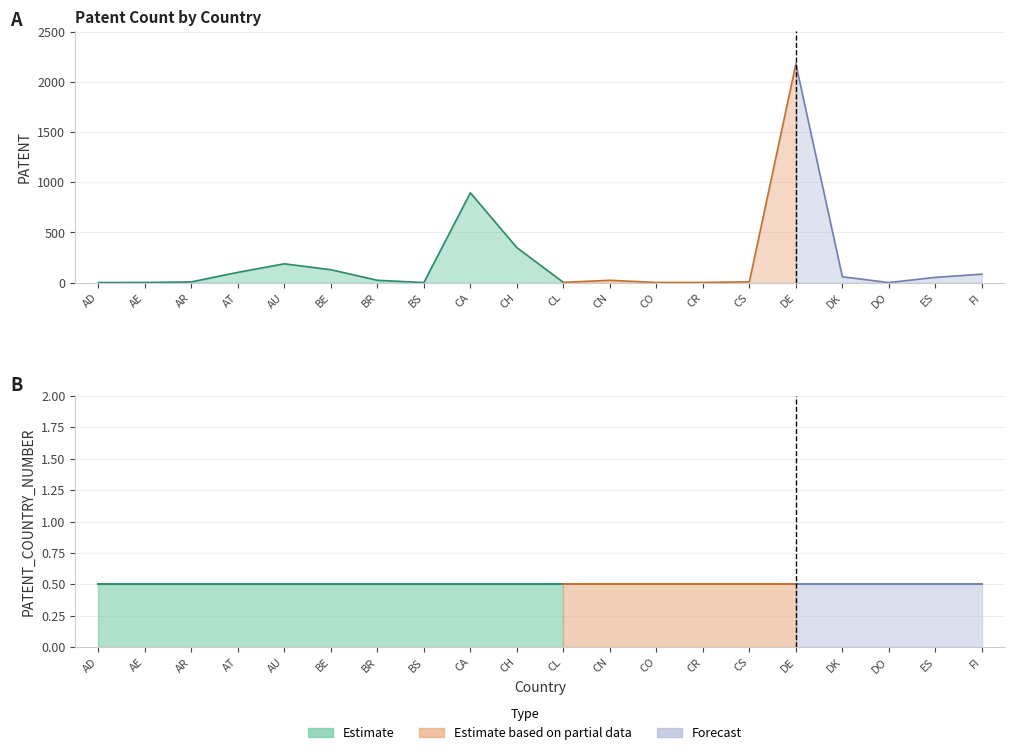

At CO, list the series in order from largest to smallest.

PATENT, PATENT_COUNTRY_NUMBER